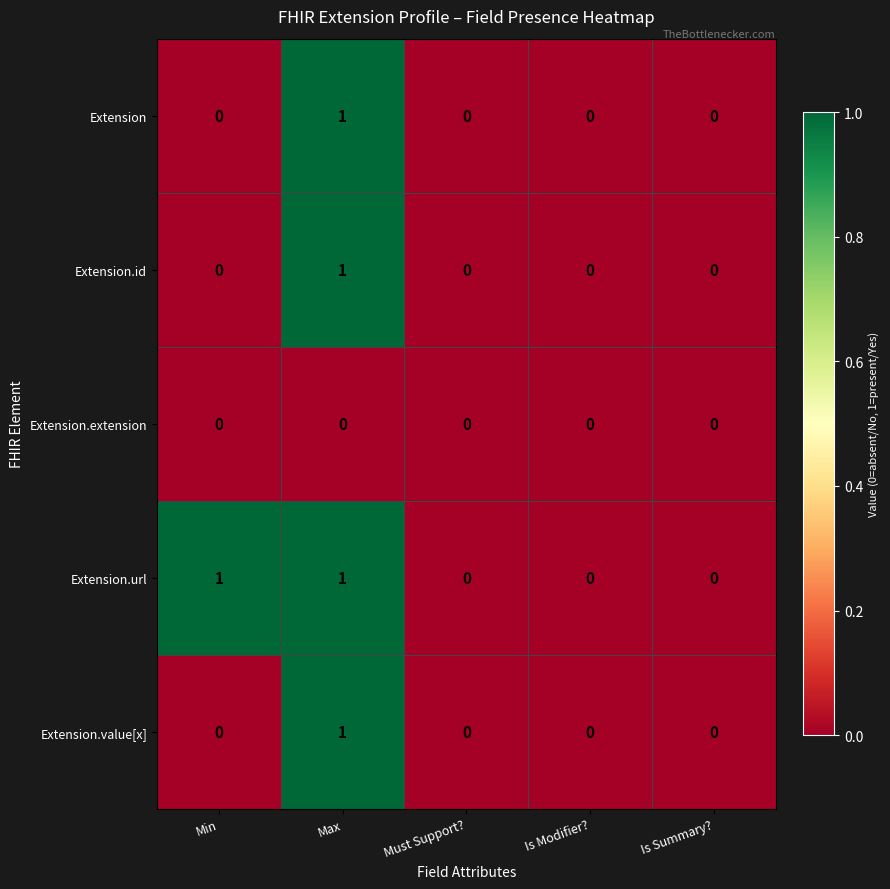

The value of Extension.id at Min is 0. True or false?

True